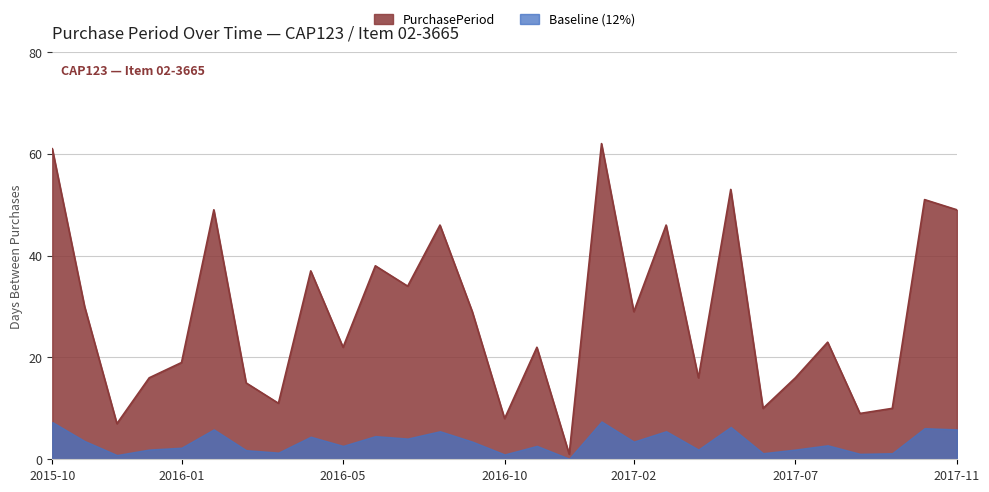

The chart shows a value of 15 at 2016-03-08. True or false?

True